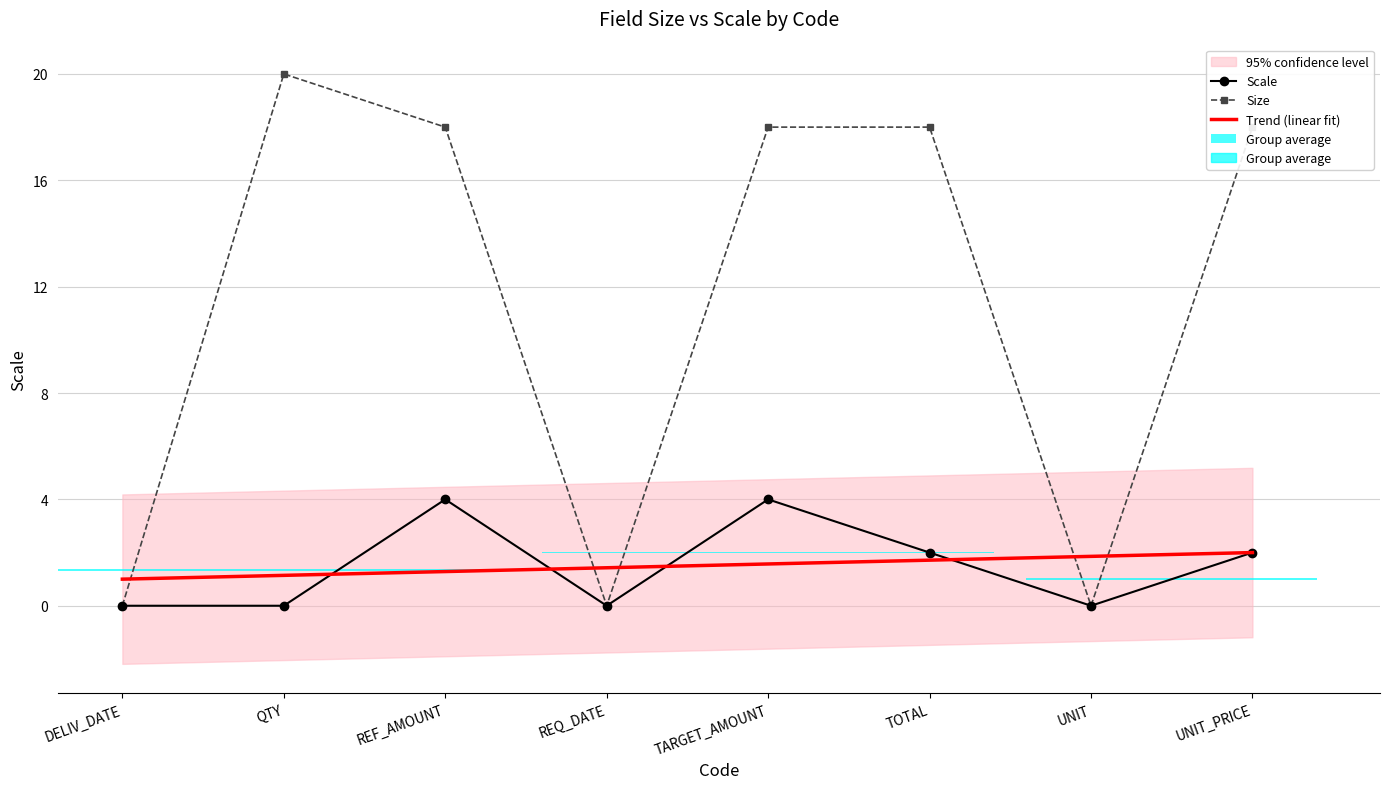

What is the greatest value displayed?

20.0